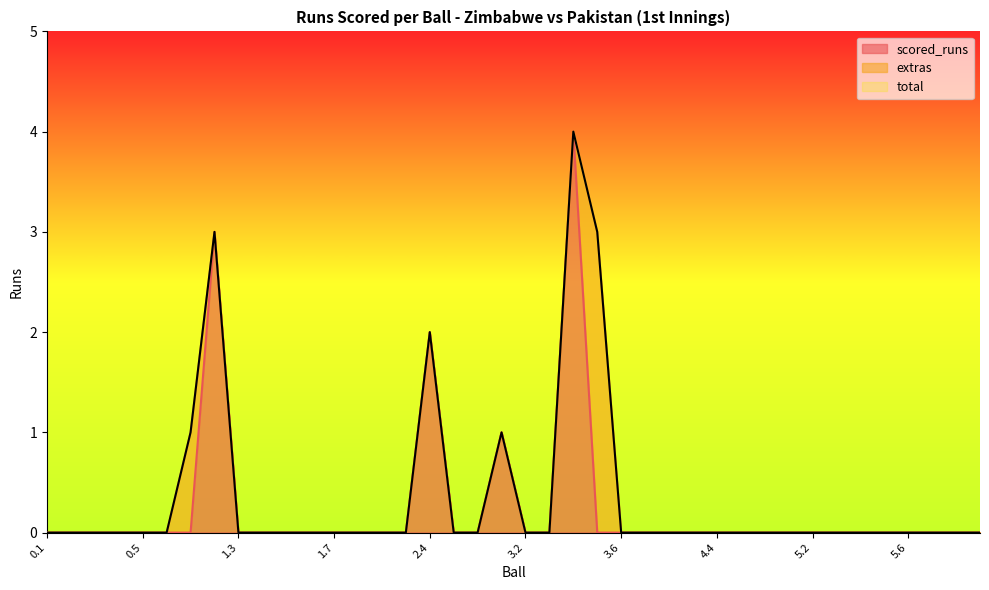

What position from the left is 0.2?

2